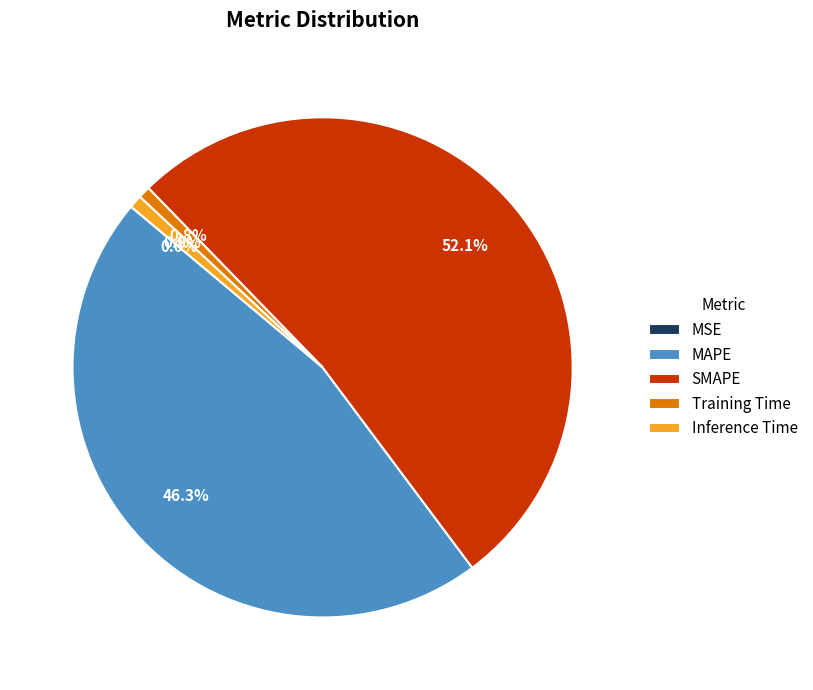

What is the ratio of the value at MAPE to the value at SMAPE?

0.9